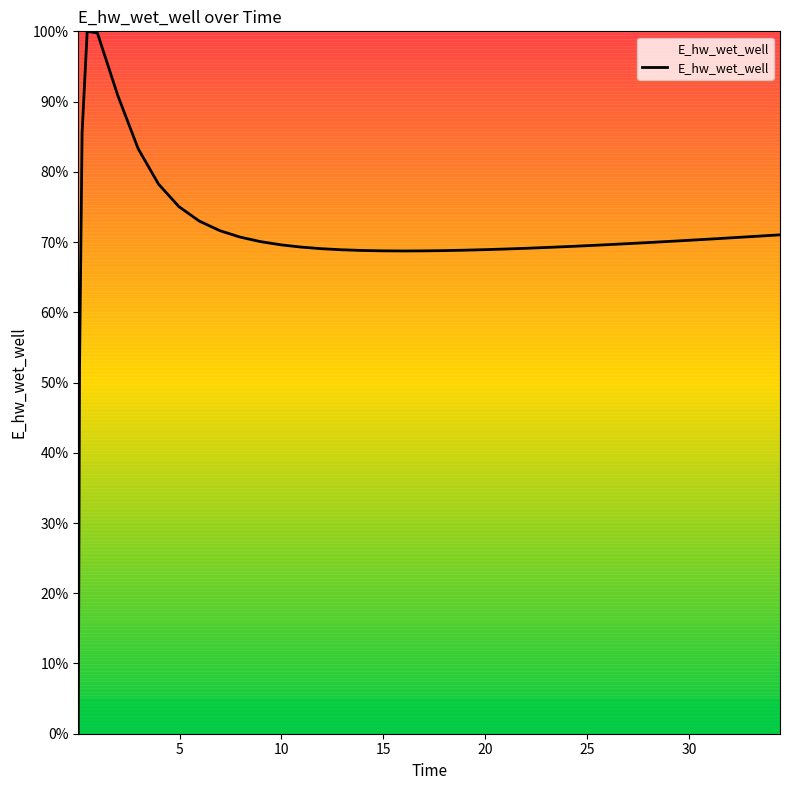

What is the difference between the second highest and minimum values?

99.8